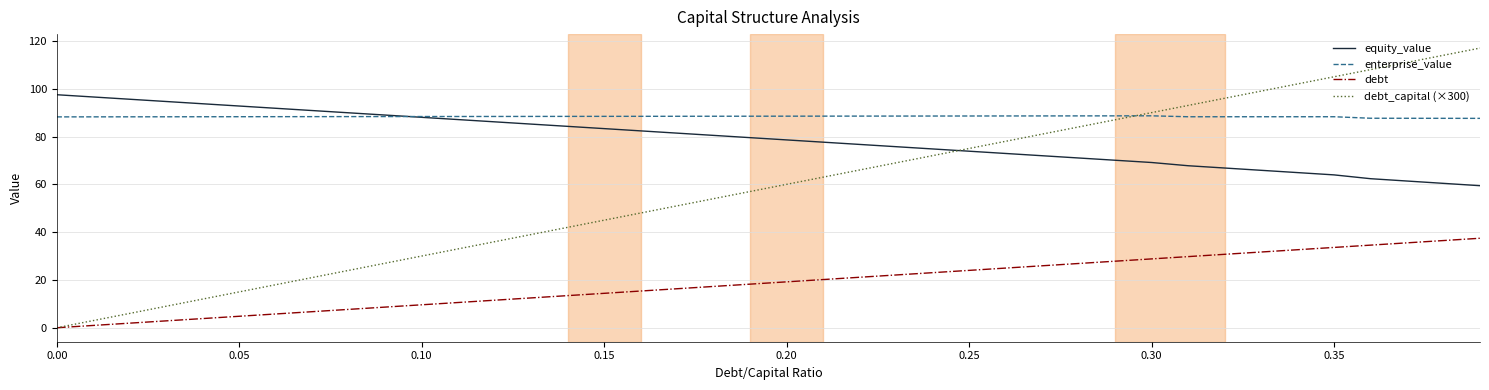

True or false: debt and enterprise_value cross at least once.

False